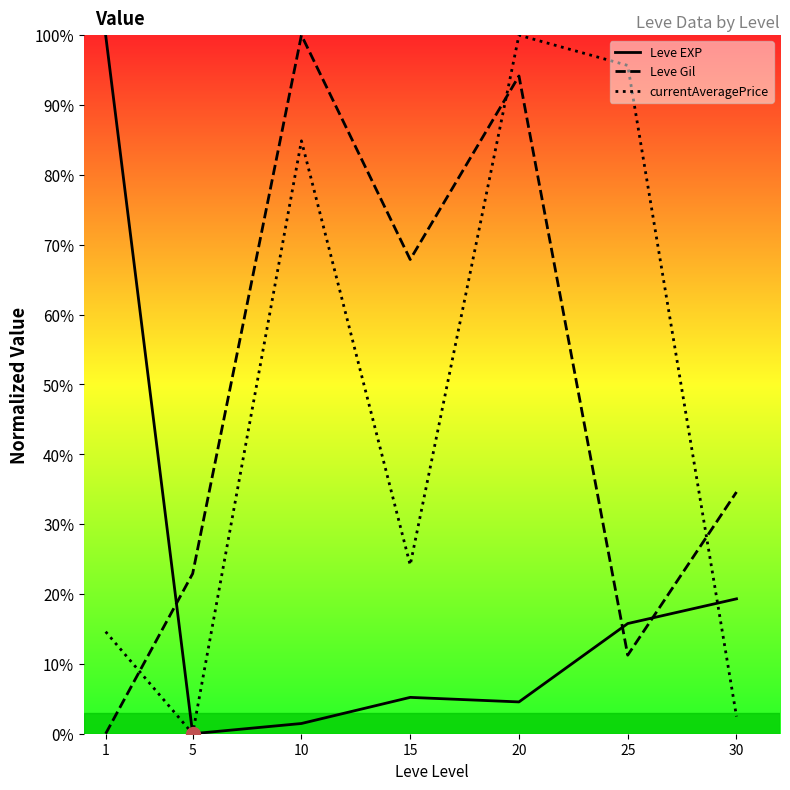

At which category is the sum across all series the highest?

20